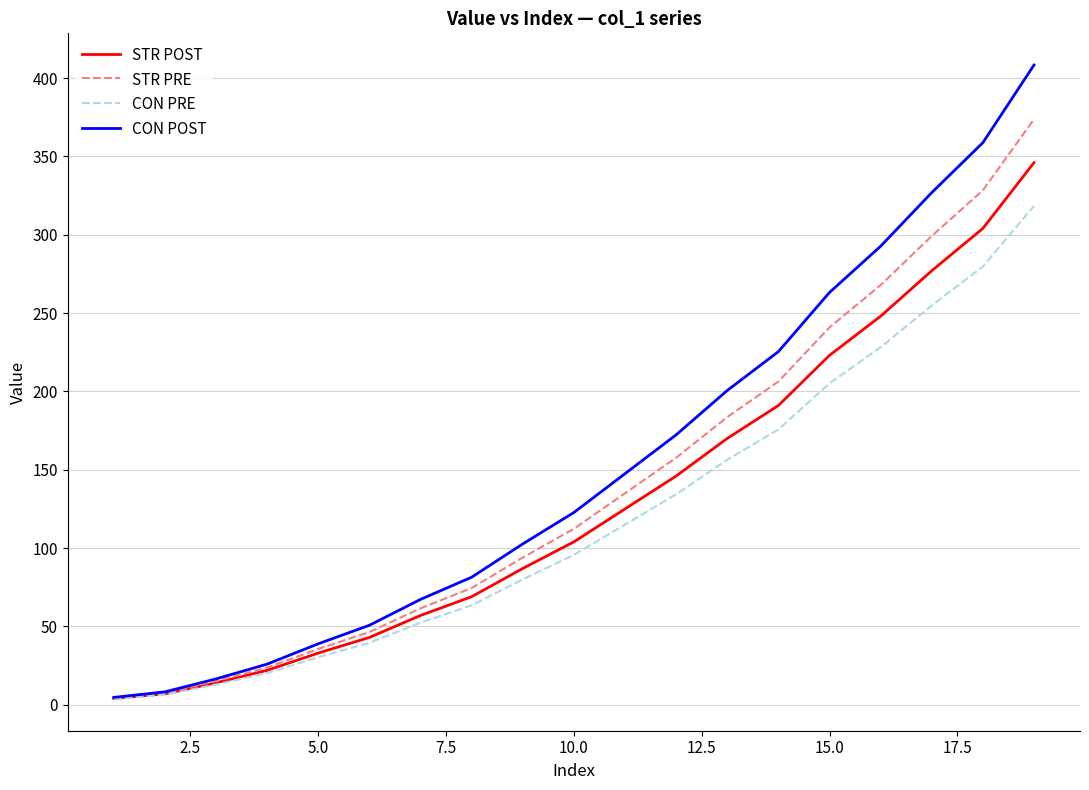

Which series has the widest spread of values?

CON POST